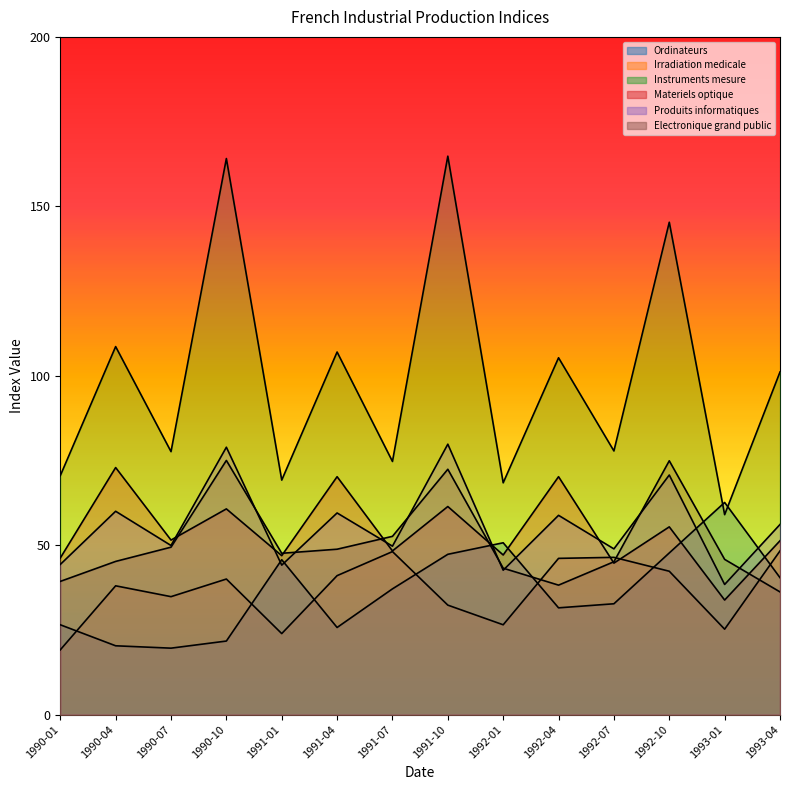

What is the label of the 9th point from the left?

1992-01